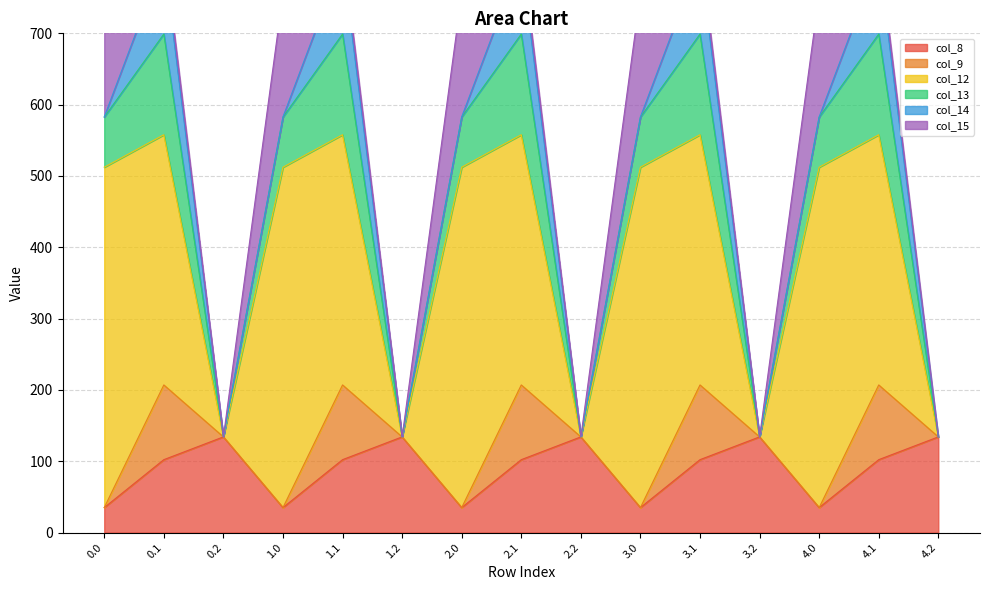

At which label is col_15 closest to 86?

0.1